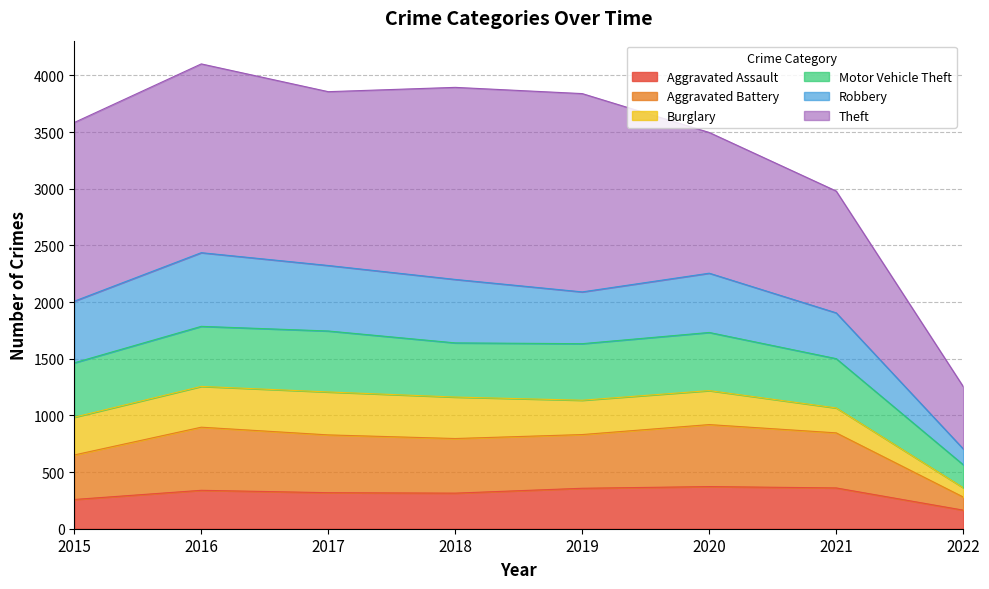

The value of Aggravated Assault at 2015 is 258. True or false?

True